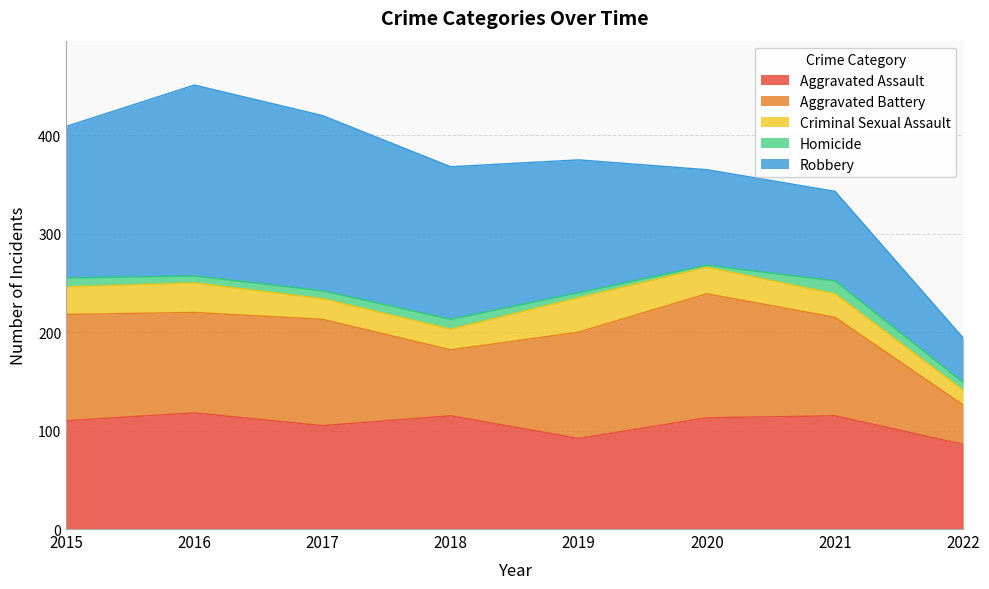

What is the difference between the second highest and minimum values in the Criminal Sexual Assault series?

15